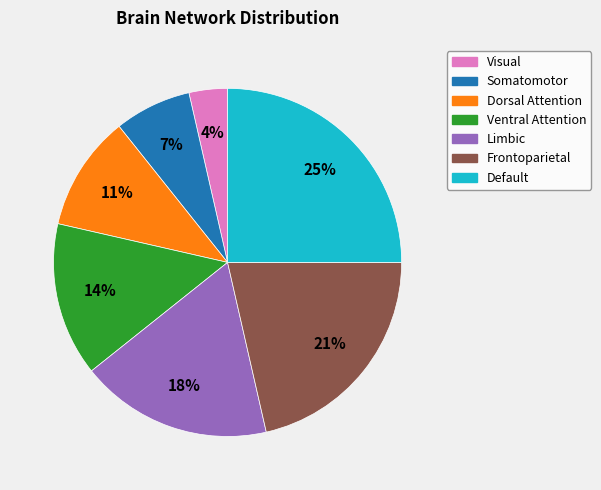

Is there a majority slice in this chart?

No